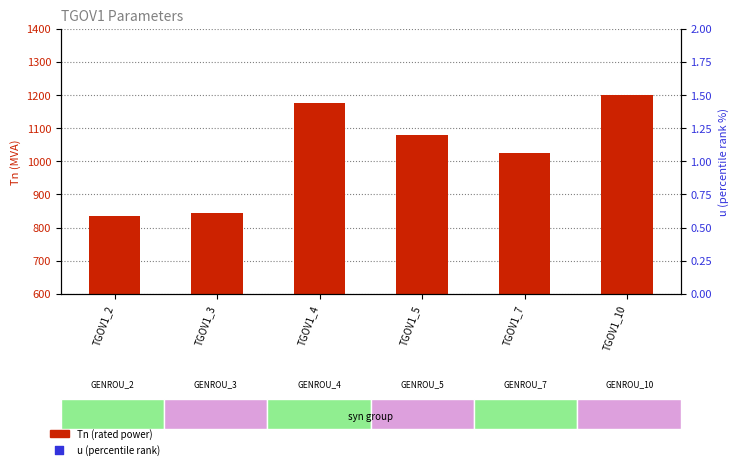

Which series contains the highest Y value?

Tn (rated power)